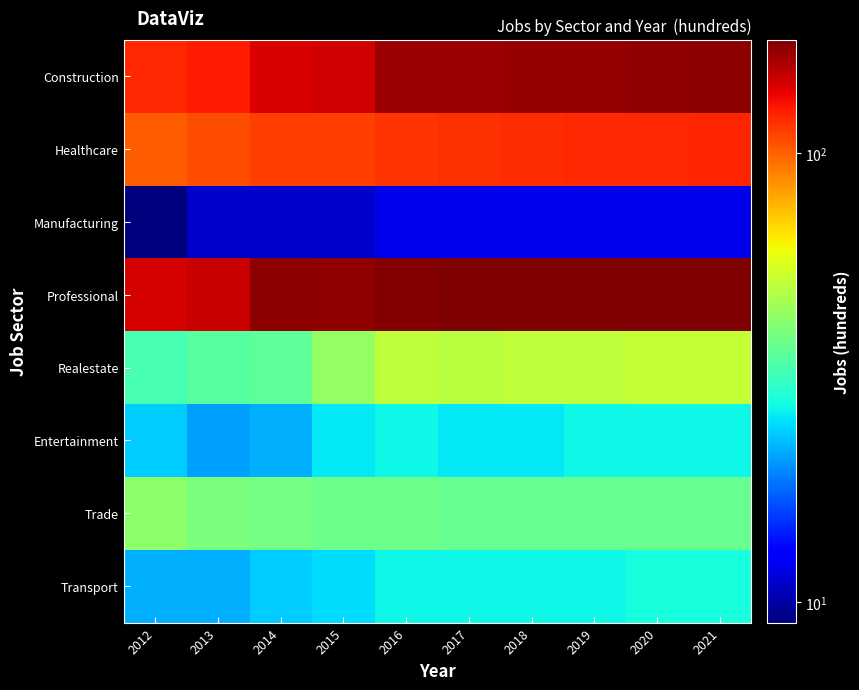

Reading right to left, transcribe all the data shown in this chart.

Construction: 2021=171	2020=169	2019=168	2018=167	2017=166	2016=165	2015=145	2014=141	2013=126	2012=119
Healthcare: 2021=121	2020=120	2019=119	2018=118	2017=117	2016=116	2015=112	2014=111	2013=107	2012=101
Manufacturing: 2021=12	2020=12	2019=12	2018=12	2017=12	2016=12	2015=11	2014=11	2013=11	2012=9
Professional: 2021=179	2020=178	2019=178	2018=177	2017=177	2016=176	2015=169	2014=172	2013=147	2012=143
Realestate: 2021=52	2020=52	2019=51	2018=51	2017=50	2016=51	2015=44	2014=36	2013=35	2012=33
Entertainment: 2021=27	2020=27	2019=27	2018=26	2017=26	2016=27	2015=26	2014=22	2013=21	2012=24
Trade: 2021=37	2020=37	2019=37	2018=37	2017=37	2016=38	2015=38	2014=39	2013=40	2012=43
Transport: 2021=28	2020=28	2019=27	2018=27	2017=27	2016=27	2015=25	2014=24	2013=22	2012=22